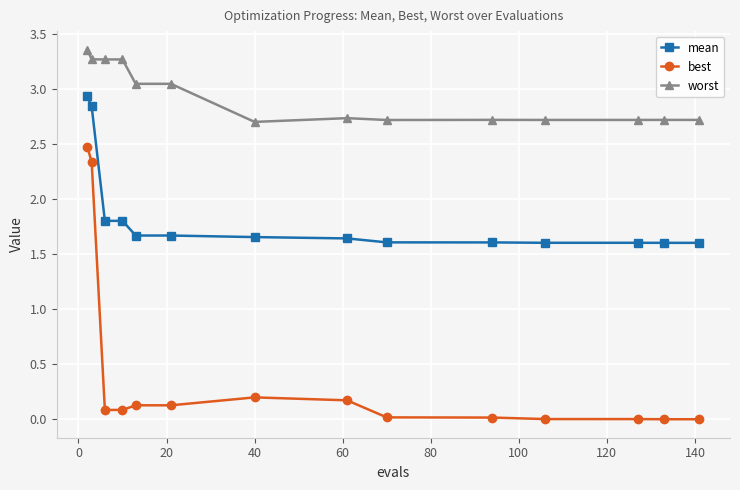

Rank the series by their average value, from highest to lowest.

worst, mean, best